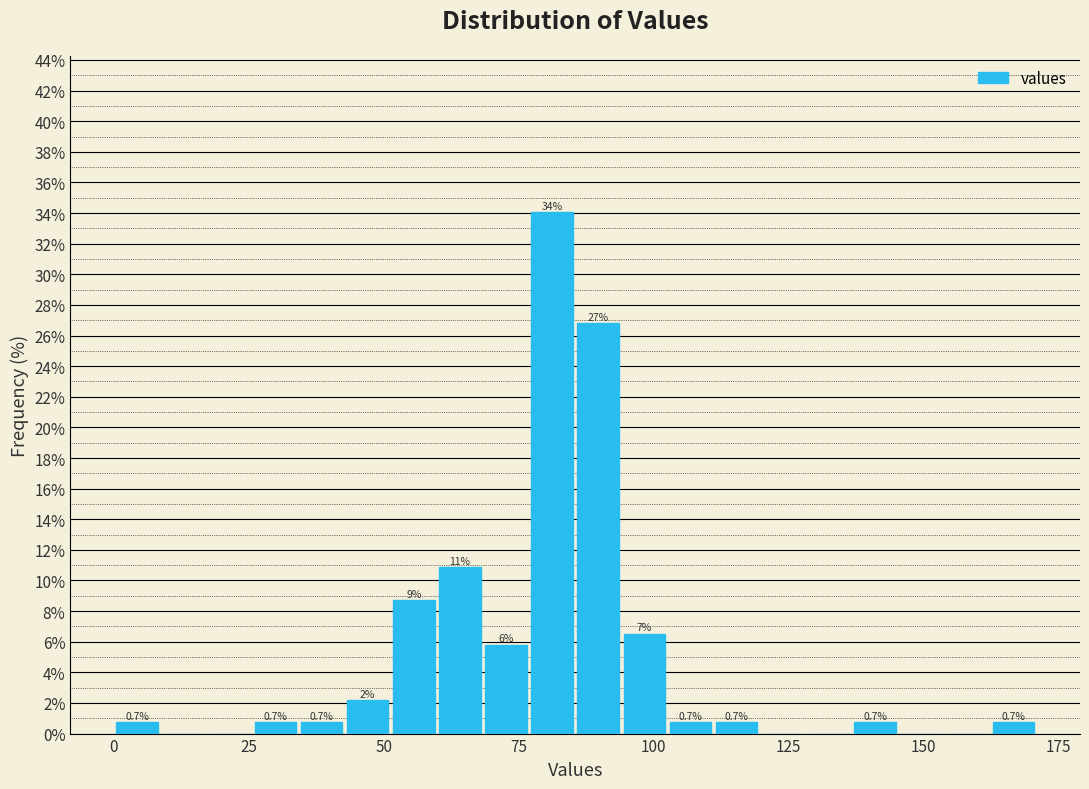

Read against the x-axis, roughly where is the centre of the tallest bar?

80